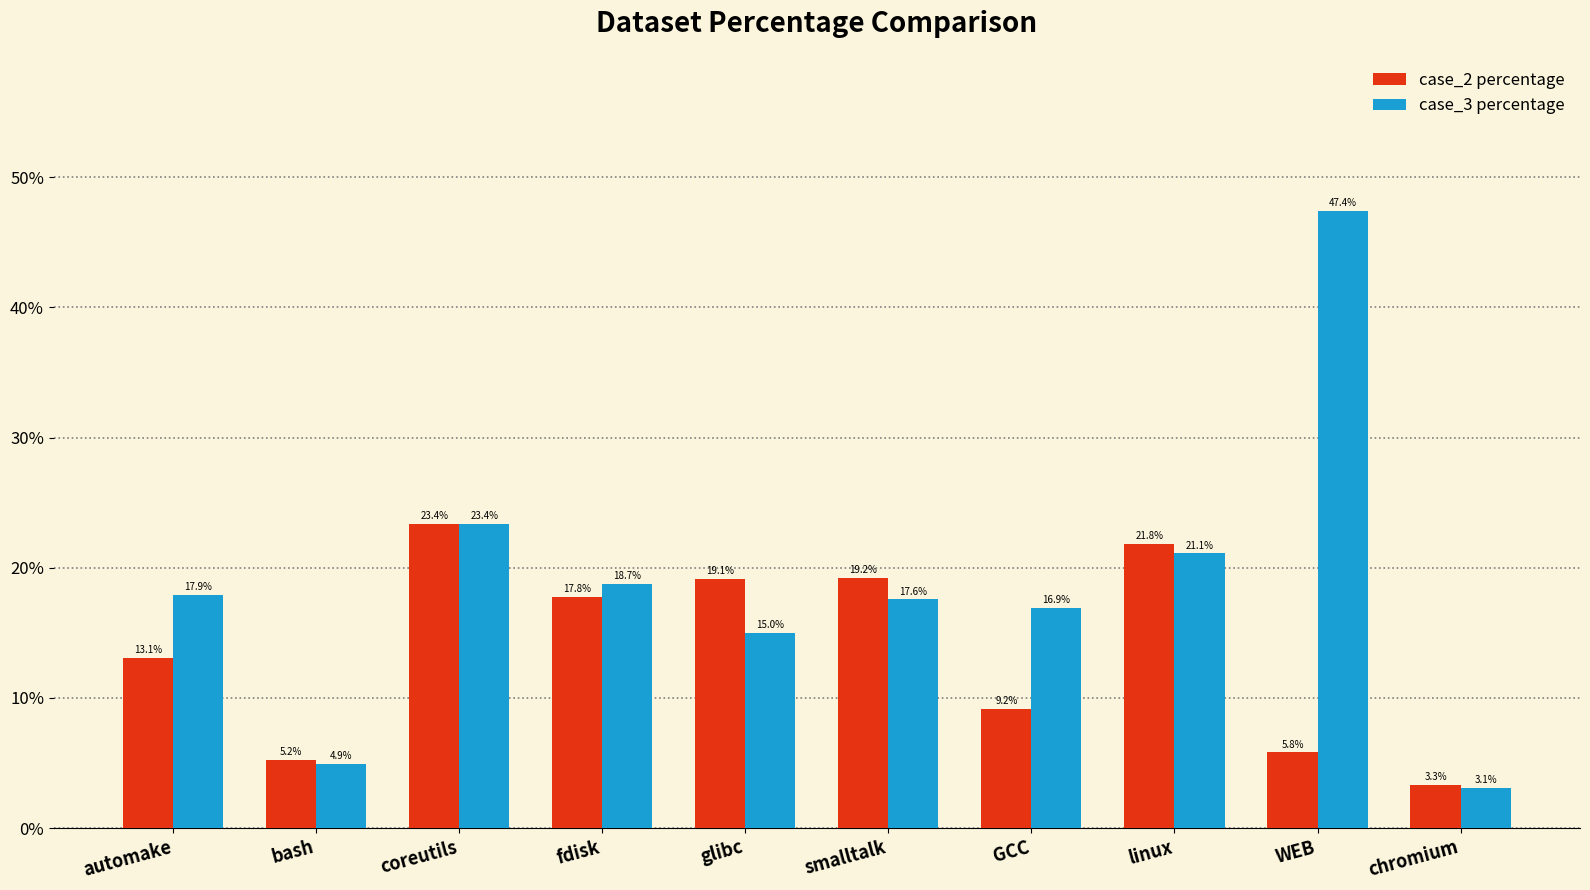

Are the bars grouped side by side (vs. stacked)?

Yes